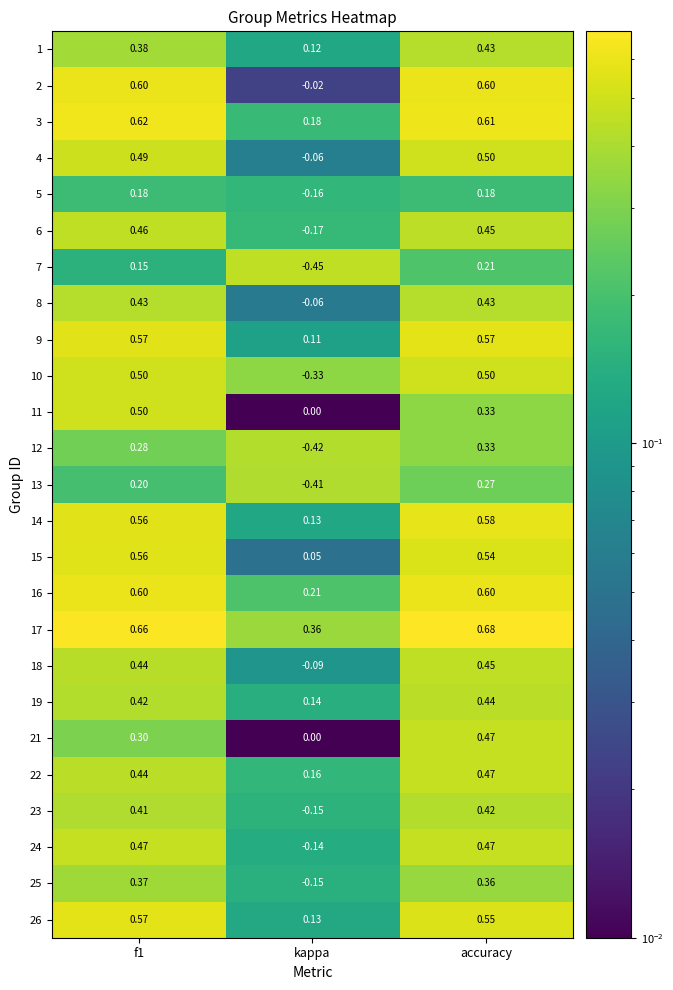

At which label does 4 reach its peak?

accuracy